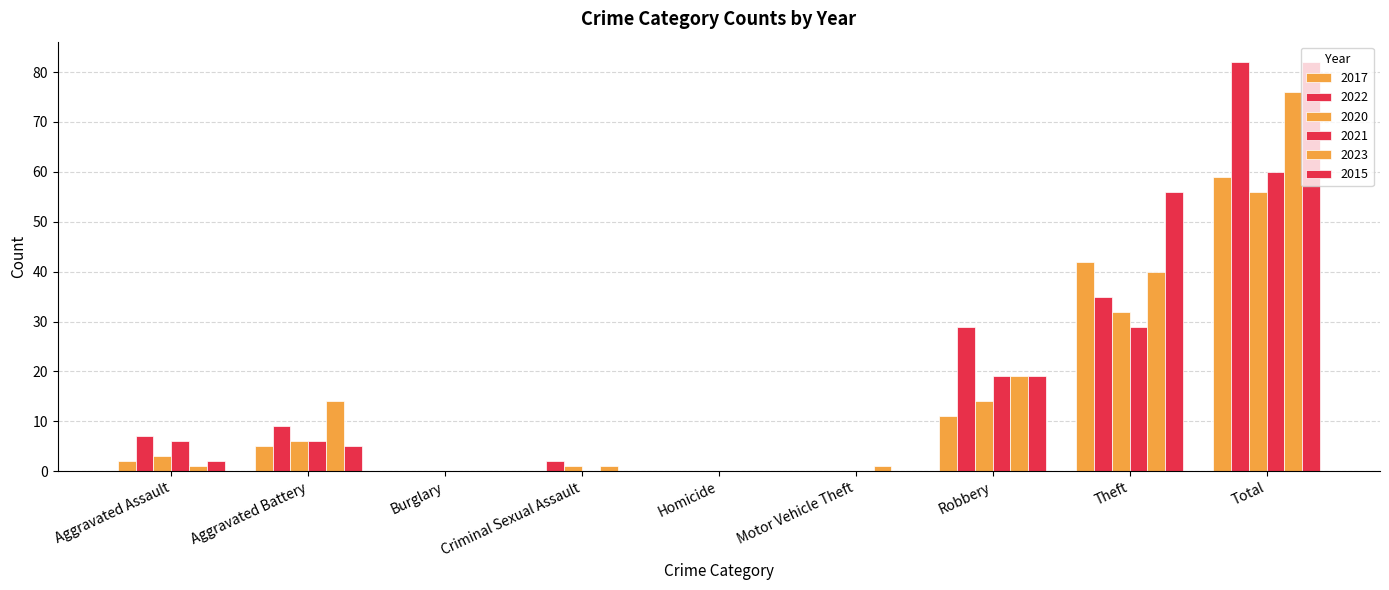

List the series in order of their peak value, lowest first.

2020, 2017, 2021, 2023, 2022, 2015